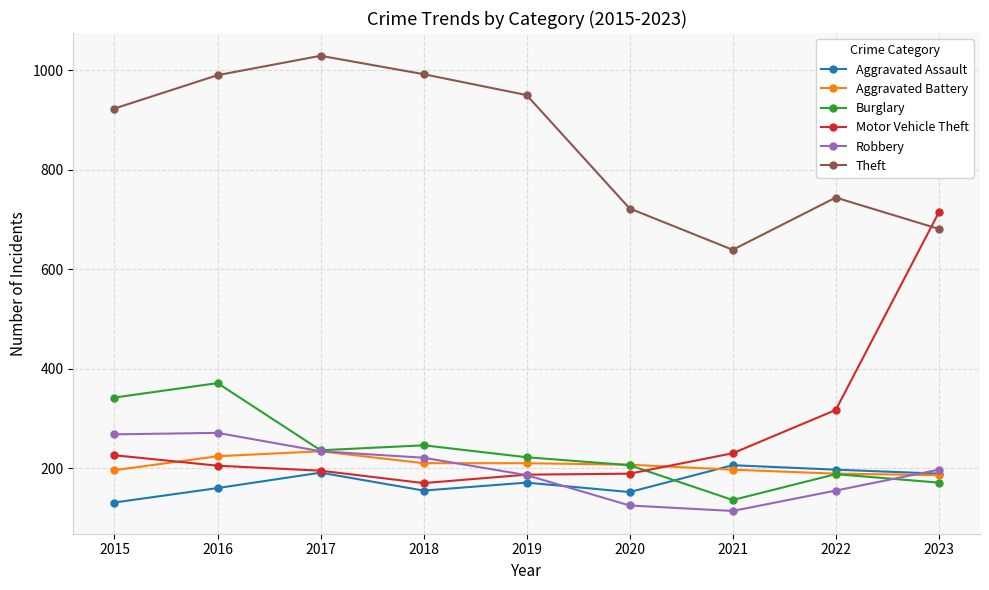

List the series in order of their peak value, lowest first.

Aggravated Assault, Aggravated Battery, Robbery, Burglary, Motor Vehicle Theft, Theft